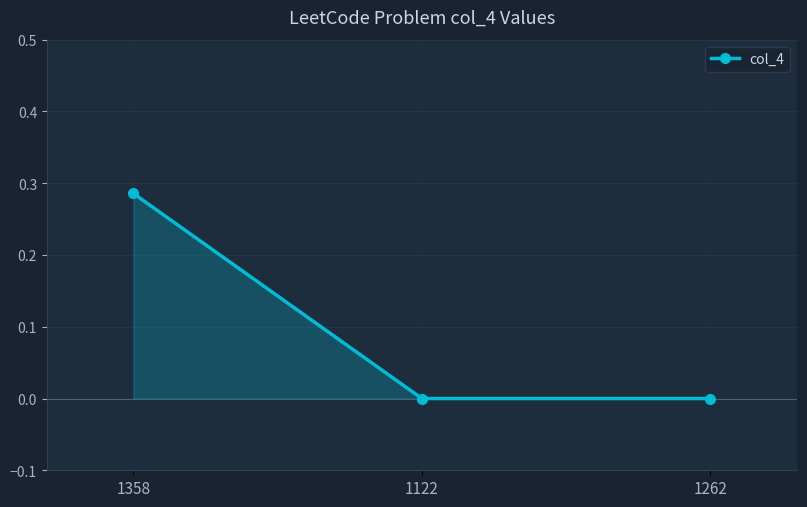

Which label corresponds to the largest value in the chart?

1358